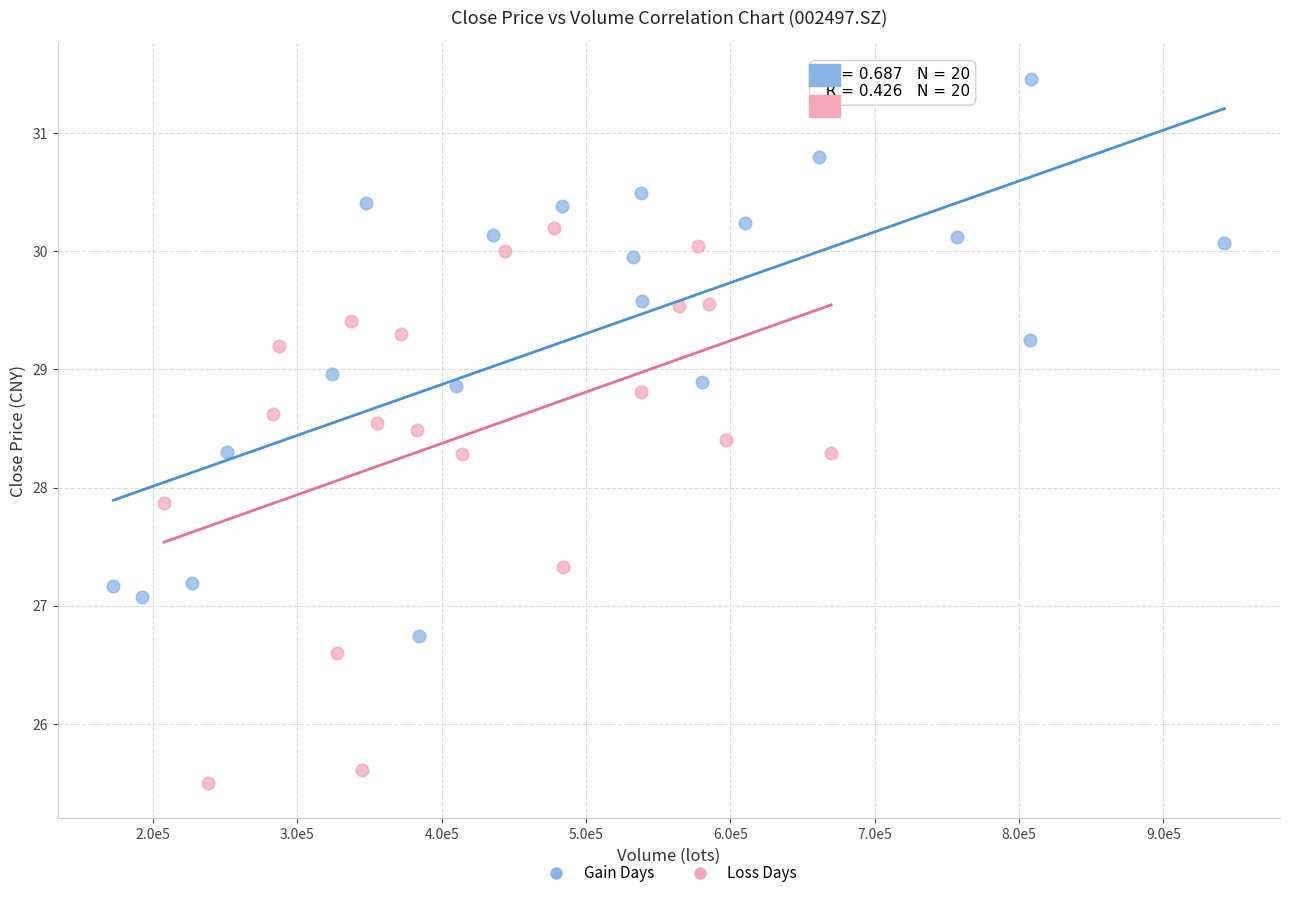

Which series reaches the minimum Y coordinate?

Loss Days